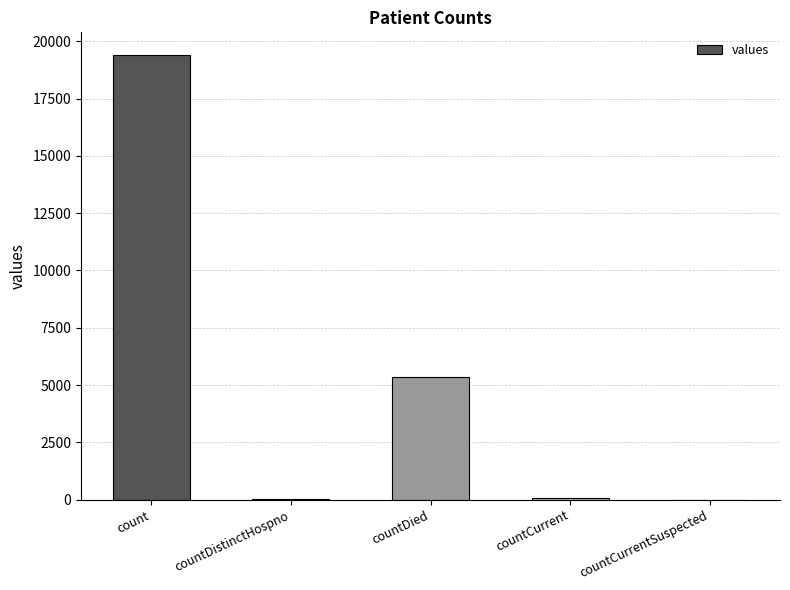

What is the sum of all values?

24875